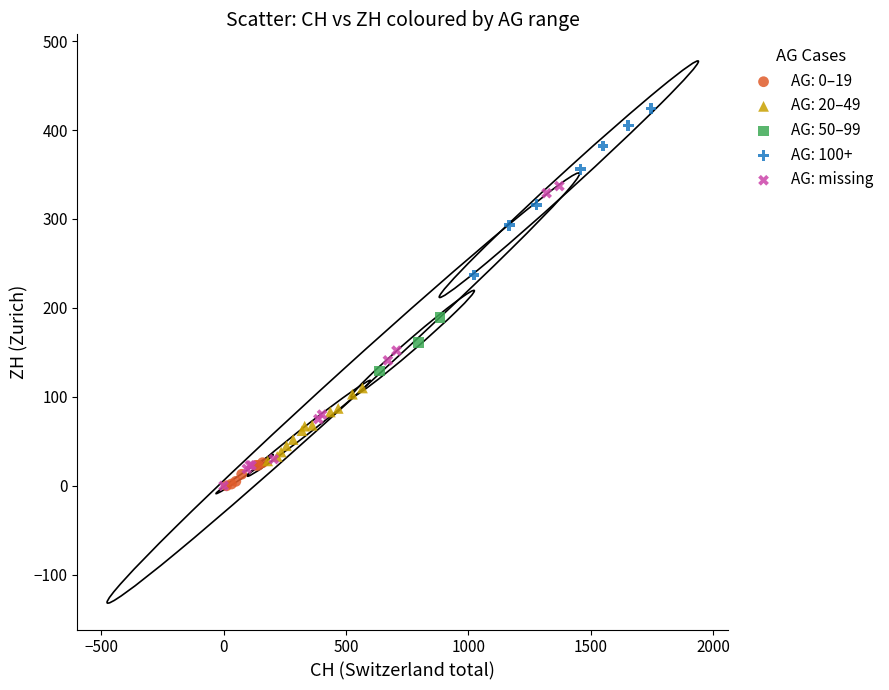

Which series contains the highest Y value?

AG: 100+